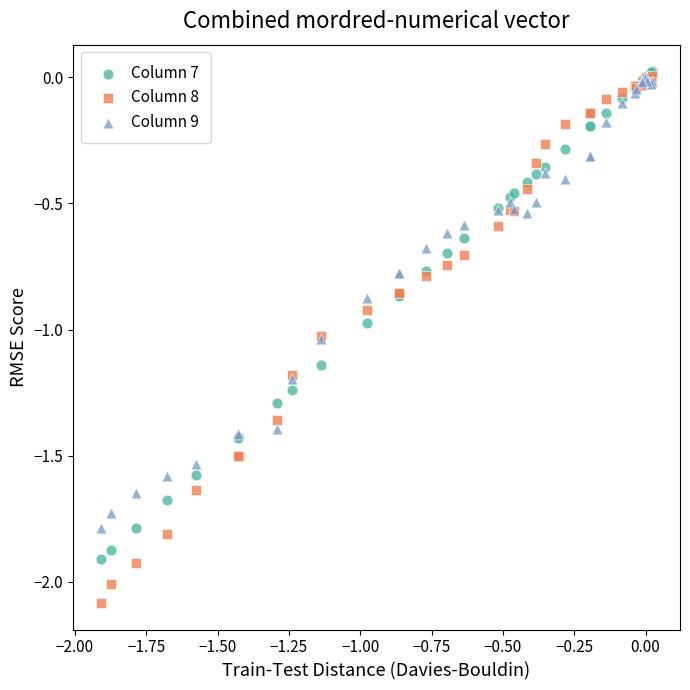

What are all the series names shown in the legend?

Column 7, Column 8, Column 9